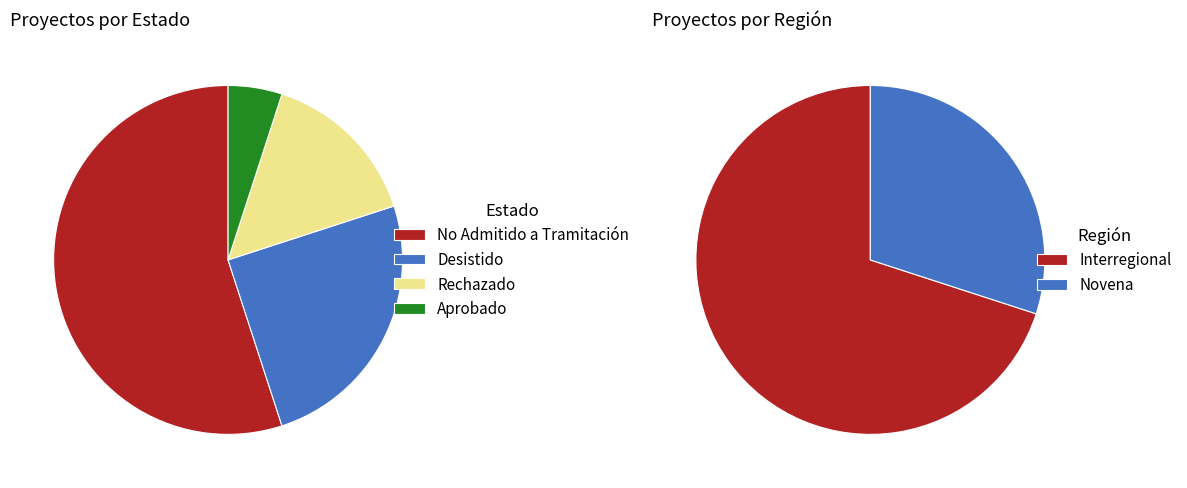

Rank the series by their average value, from lowest to highest.

Región, Estado